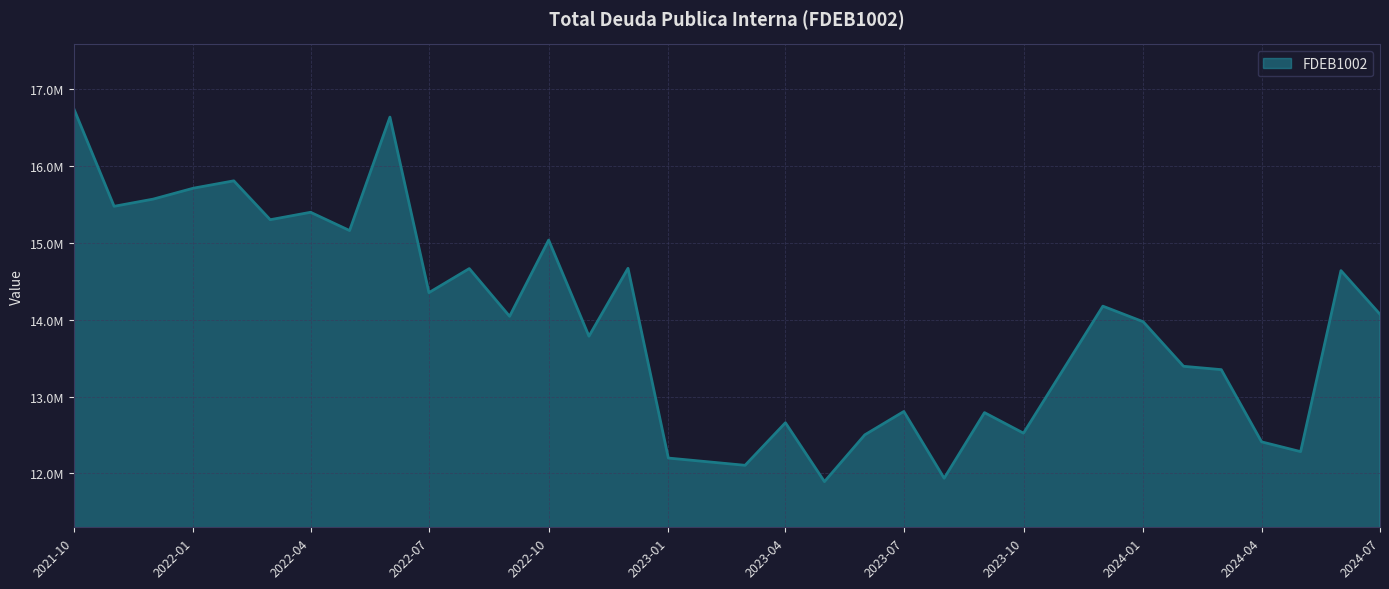

Which label corresponds to the largest value in the chart?

2021-10